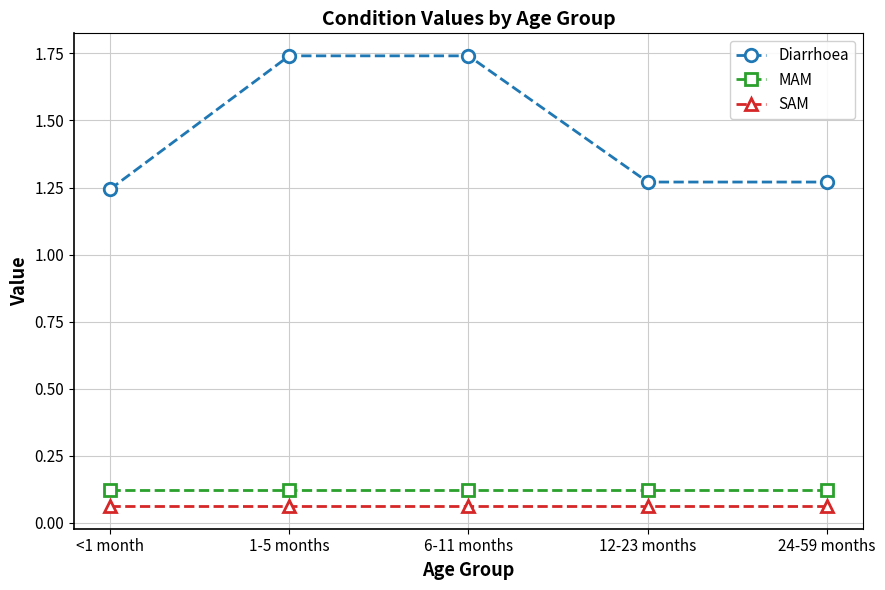

Which series has the largest total across all categories?

Diarrhoea